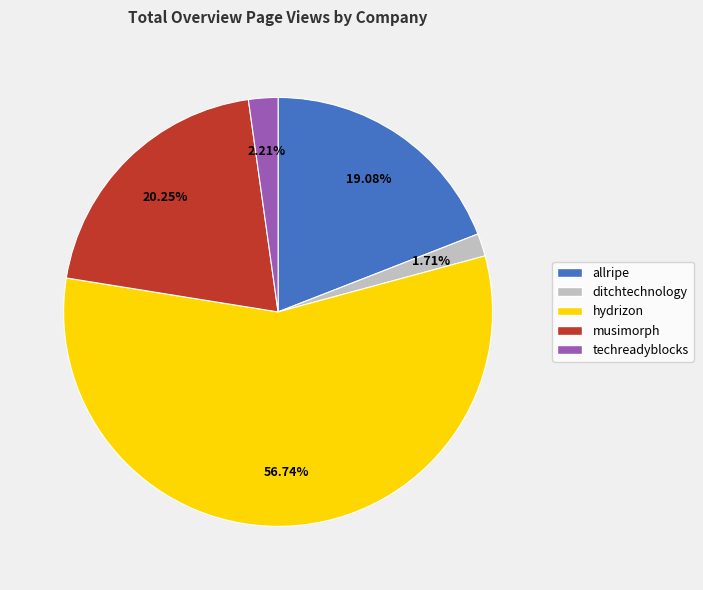

What is the largest slice in the pie chart?

hydrizon